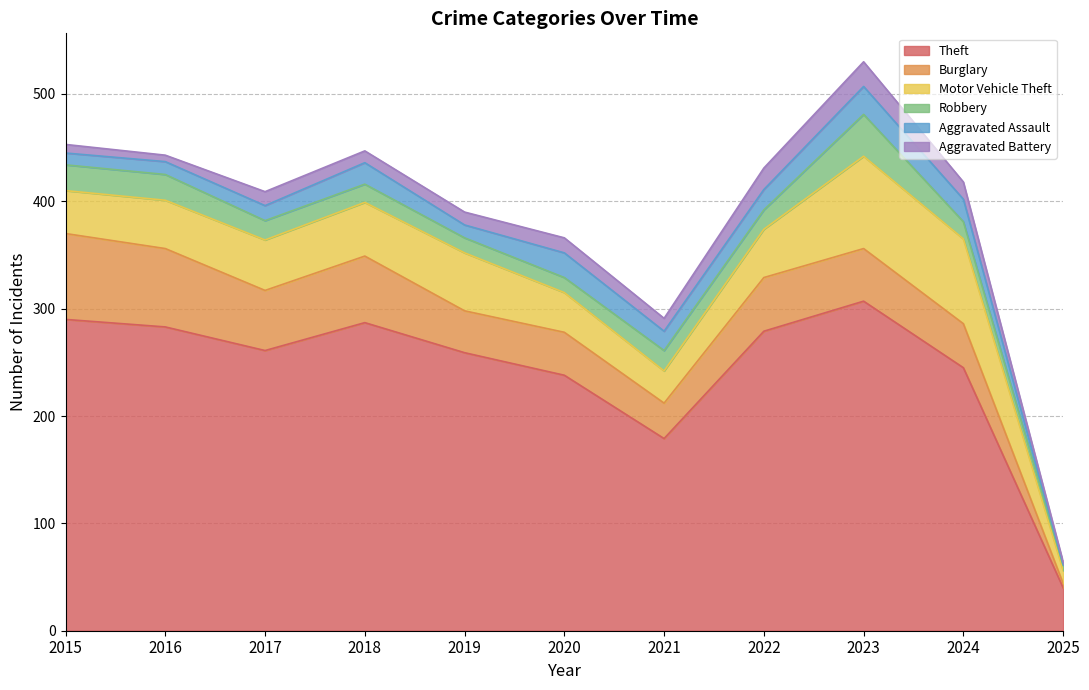

Reading right to left, list all the values displayed in this chart.

Theft: 40	245	307	279	179	238	259	287	261	283	290
Burglary: 4	41	49	50	33	40	39	62	56	73	80
Motor Vehicle Theft: 12	79	86	45	30	37	54	50	47	45	40
Robbery: 5	16	39	18	19	14	14	17	18	24	24
Aggravated Assault: 1	21	26	19	18	23	12	20	14	12	11
Aggravated Battery: 2	16	23	20	12	14	12	11	13	6	8